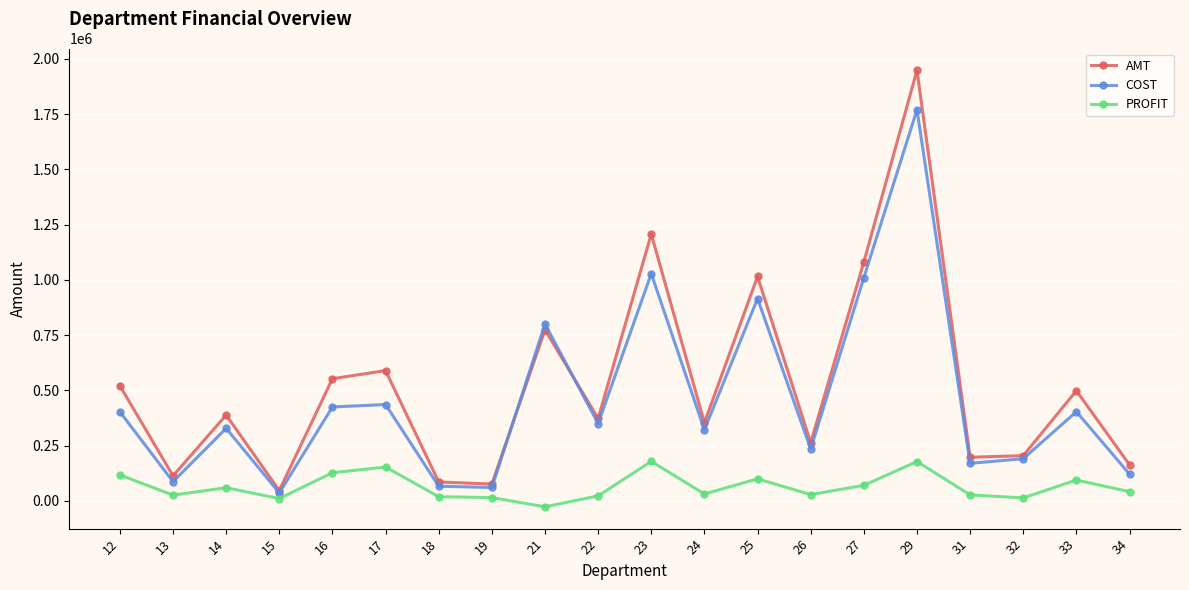

How many lines are shown in the chart?

3